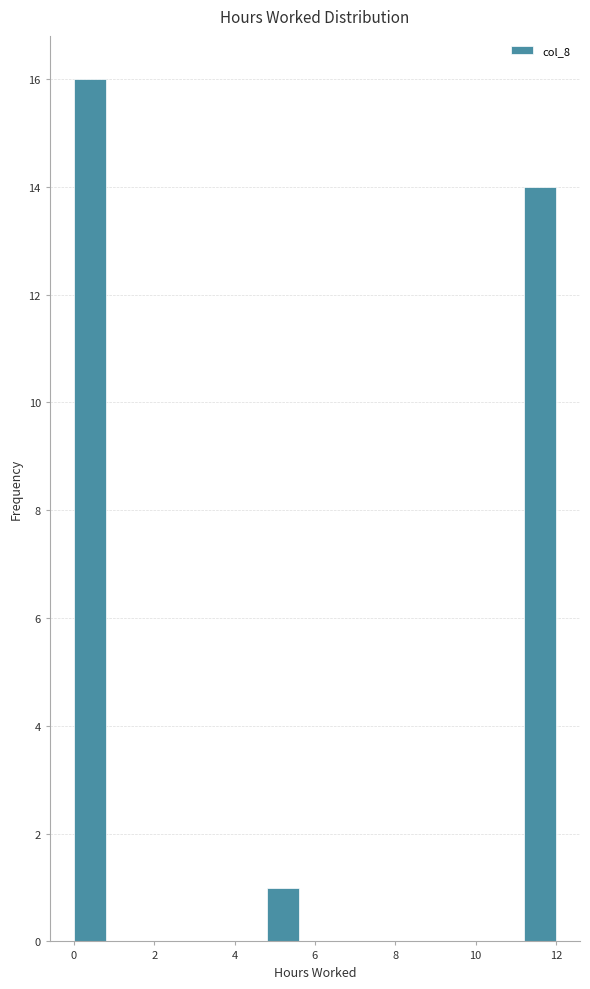

Reading left to right, list every bar in this chart as the range it spans on the x-axis followed by its height. The values are not printed on the chart, so give them approximately, as read against the axis.

0.0 to 0.8: 16
0.8 to 1.6: 0
1.6 to 2.4: 0
2.4 to 3.2: 0
3.2 to 4.0: 0
4.0 to 4.8: 0
4.8 to 5.6: 1
5.6 to 6.4: 0
6.4 to 7.2: 0
7.2 to 8.0: 0
8.0 to 8.8: 0
8.8 to 9.6: 0
9.6 to 10.4: 0
10.4 to 11.2: 0
11.2 to 12.0: 14